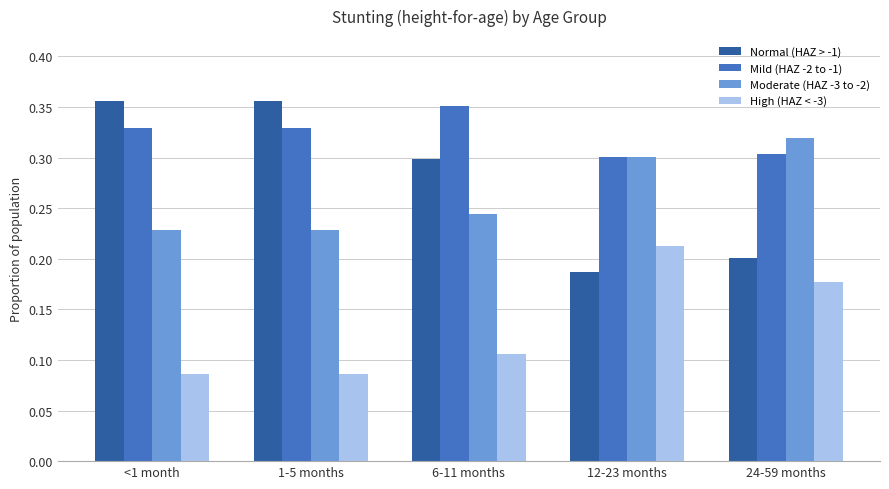

The Mild (HAZ -2 to -1) series shows 0.5 at 24-59 months. True or false?

False